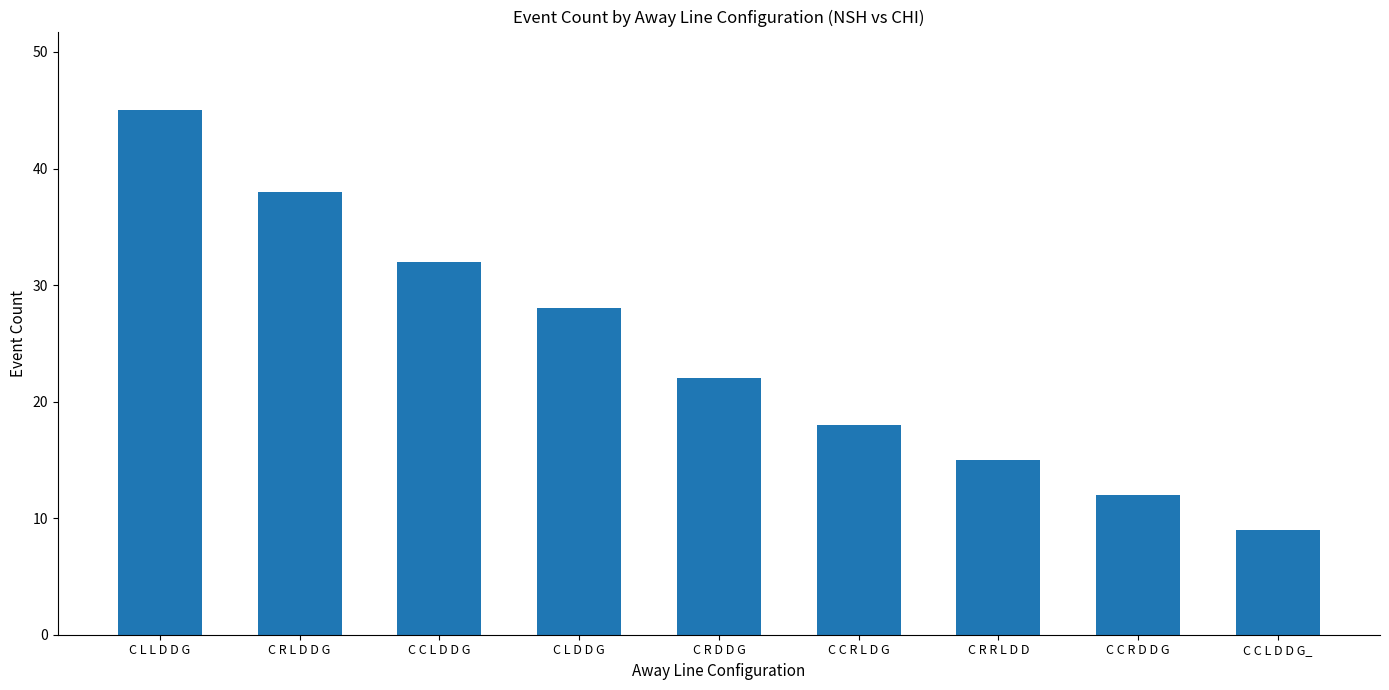

Does the chart contain any negative values?

No